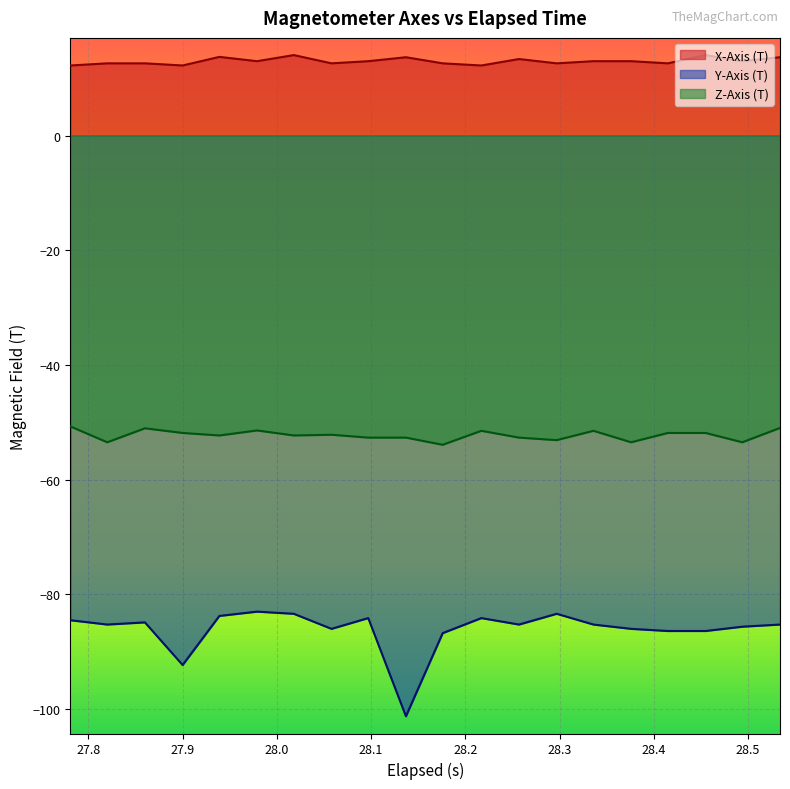

True or false: Z-Axis (T) has more than 2 interior local peaks.

True